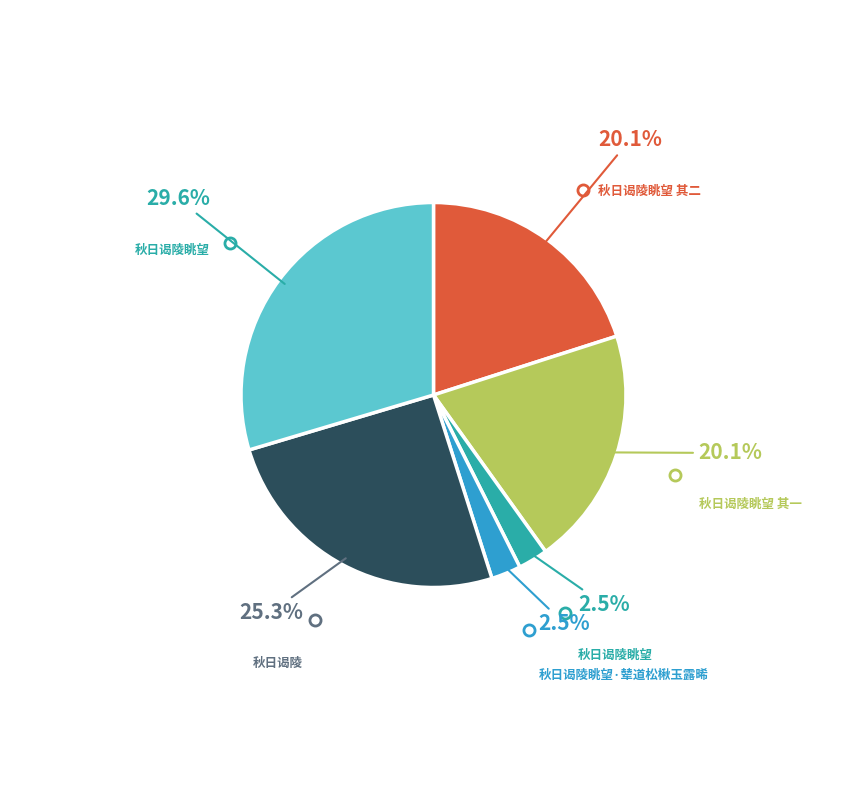

Does any single category account for the majority?

No